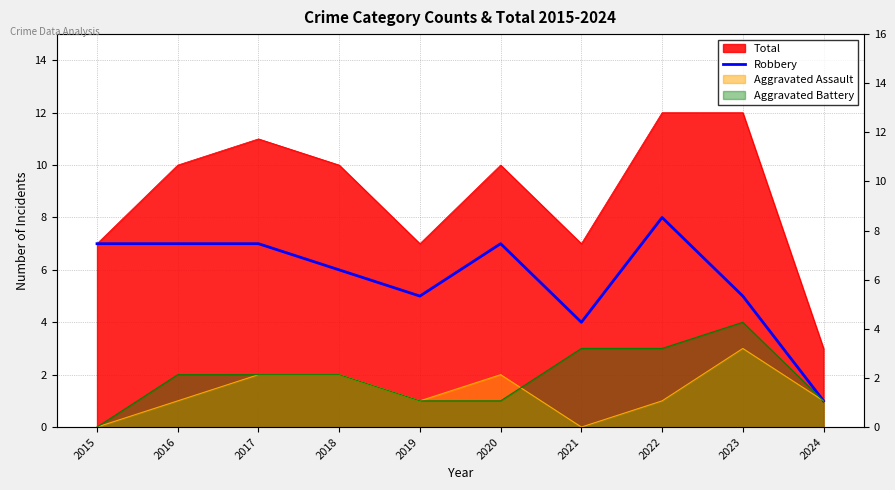

Which label corresponds to the smallest value in the chart?

2024